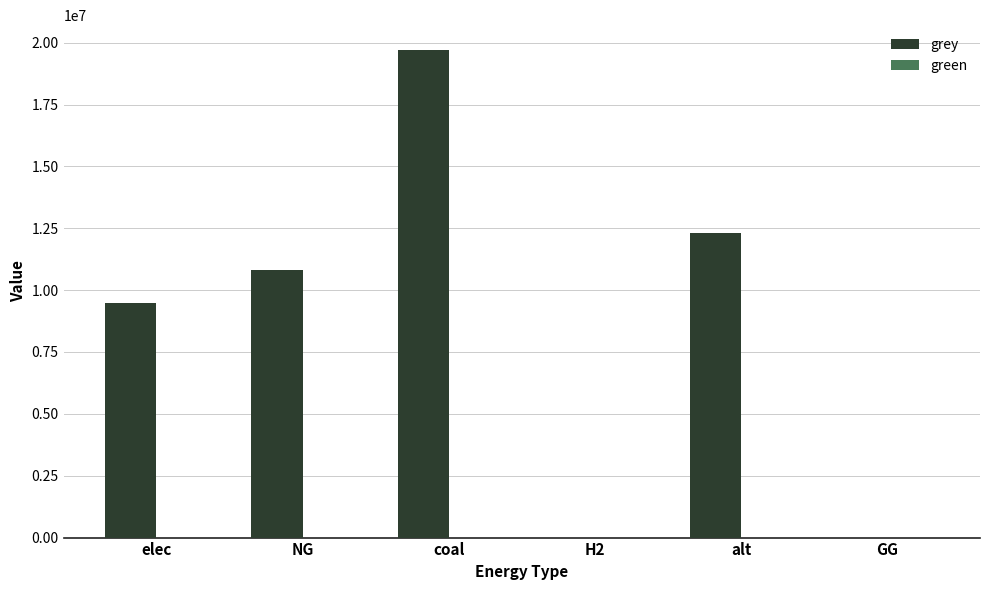

How many series are shown in this chart?

1